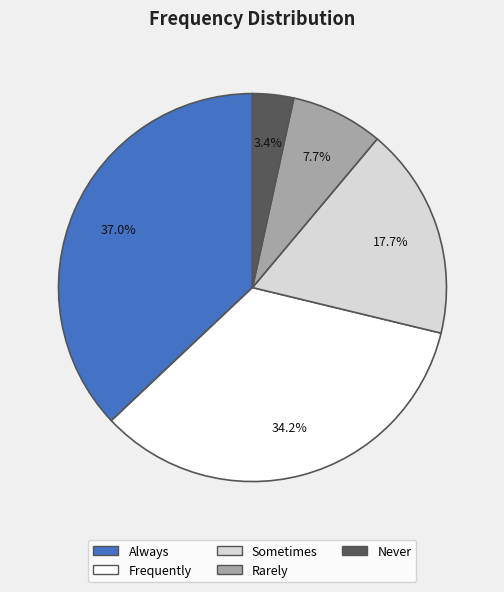

Does Sometimes represent more than half of the total?

No